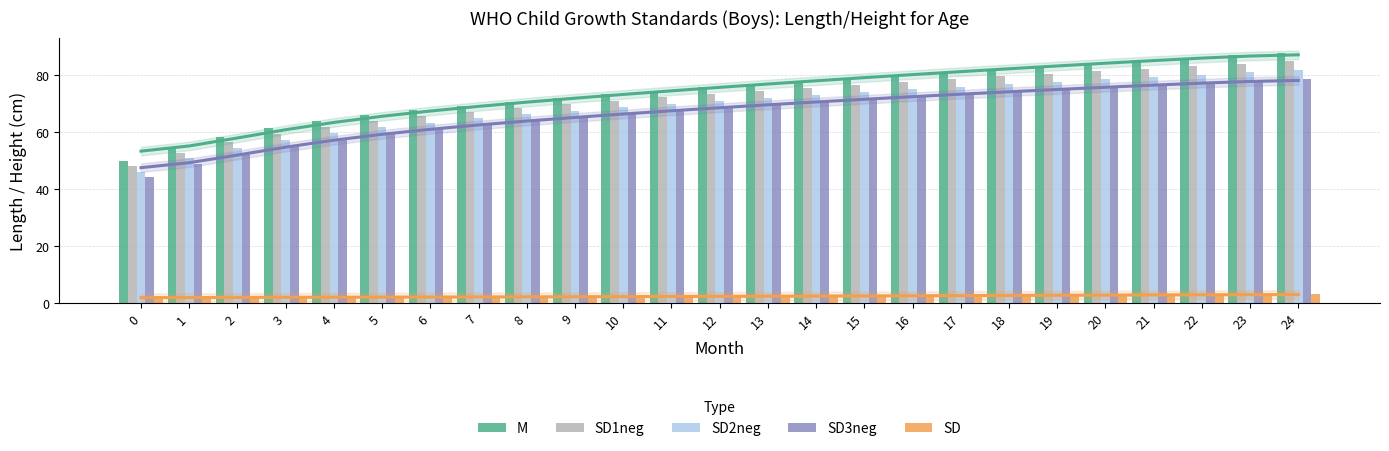

At how many categories does at least one series exceed 35?

25